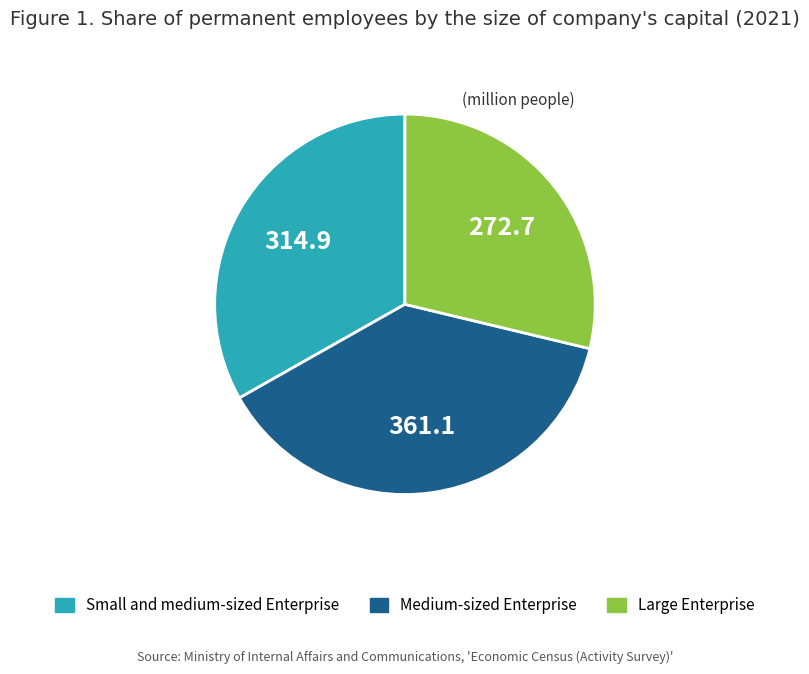

Rank the categories by value from lowest to highest.

Large Enterprise, Small and medium-sized Enterprise, Medium-sized Enterprise